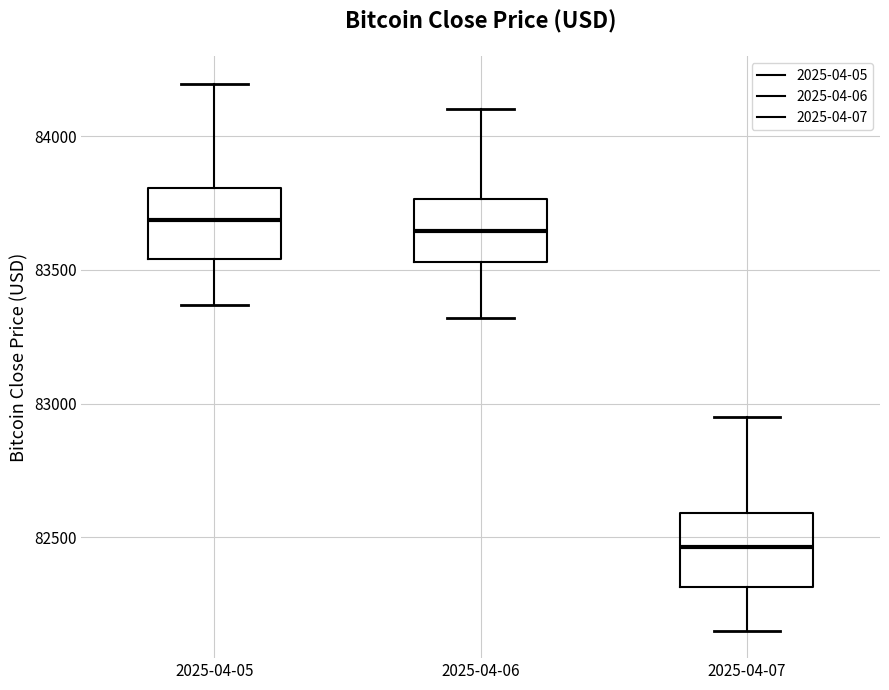

Reading left to right, read every box against the y-axis: the position of its median line, the range the box covers, and the ends of its whiskers. The values are not printed on the chart, so give them approximately, as read against the axis.

2025-04-05: median 83700, box 83550 to 83800, whiskers 83350 to 84200
2025-04-06: median 83650, box 83550 to 83750, whiskers 83300 to 84100
2025-04-07: median 82450, box 82300 to 82600, whiskers 82150 to 82950